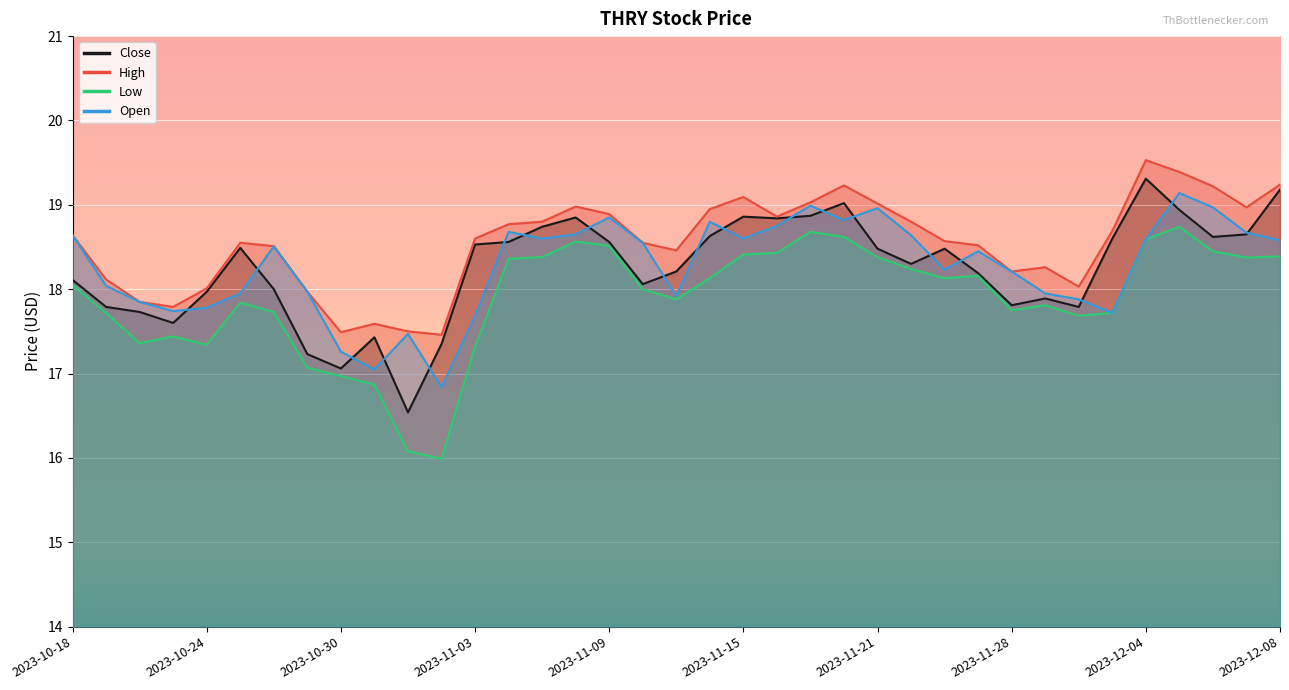

What is the sum of all Open values?

676.0